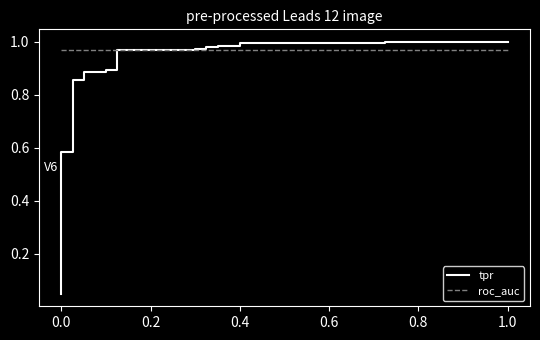

What are all the series names shown in the legend?

tpr, roc_auc